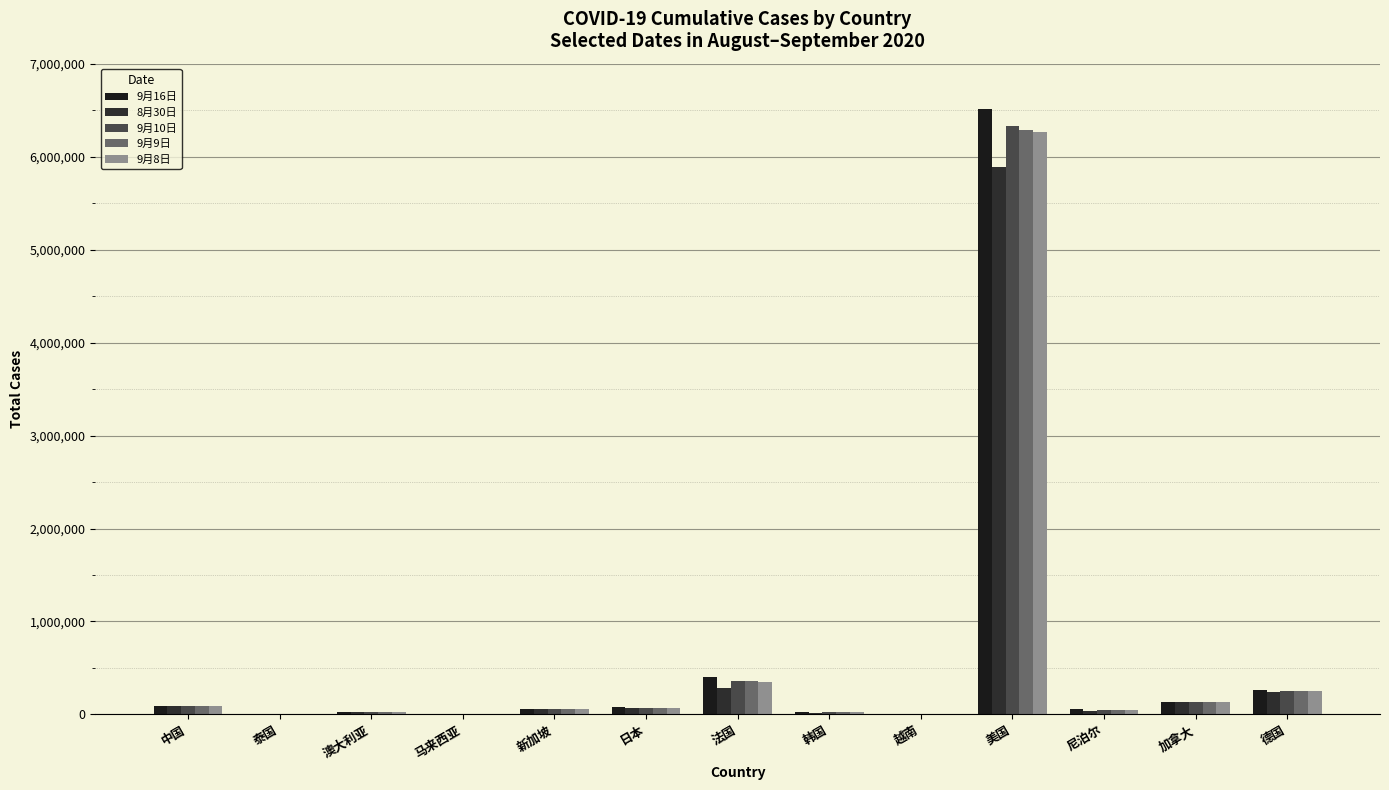

Is it true that 8月30日 equals 5224 at 泰国?

False